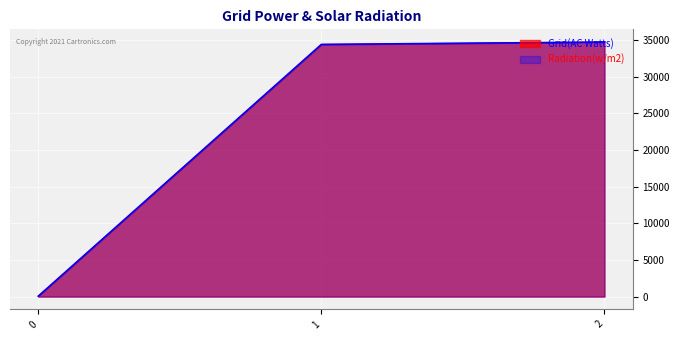

What is the value of the Radiation(w/m2) point at the 1st from the left?

58